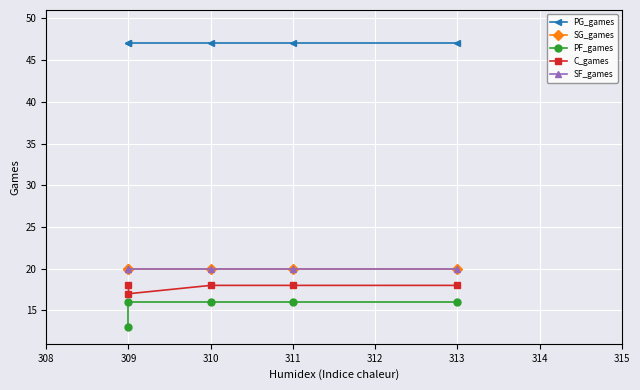

What is the difference between the highest and lowest values at 311?

31